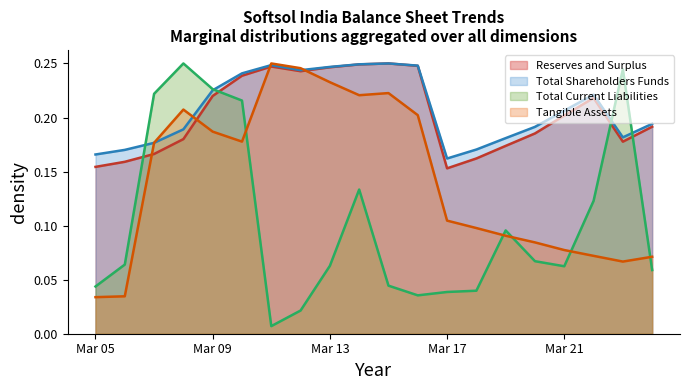

Reading left to right, what are all the values shown in this chart?

Reserves and Surplus: Mar 05=0.2	Mar 06=0.2	Mar 07=0.2	Mar 08=0.2	Mar 09=0.2	Mar 10=0.2	Mar 11=0.2	Mar 12=0.2	Mar 13=0.2	Mar 14=0.2	Mar 15=0.2	Mar 16=0.2	Mar 17=0.2	Mar 18=0.2	Mar 19=0.2	Mar 20=0.2	Mar 21=0.2	Mar 22=0.2	Mar 23=0.2	Mar 24=0.2
Total Shareholders Funds: Mar 05=0.2	Mar 06=0.2	Mar 07=0.2	Mar 08=0.2	Mar 09=0.2	Mar 10=0.2	Mar 11=0.2	Mar 12=0.2	Mar 13=0.2	Mar 14=0.2	Mar 15=0.2	Mar 16=0.2	Mar 17=0.2	Mar 18=0.2	Mar 19=0.2	Mar 20=0.2	Mar 21=0.2	Mar 22=0.2	Mar 23=0.2	Mar 24=0.2
Total Current Liabilities: Mar 05=0.0	Mar 06=0.1	Mar 07=0.2	Mar 08=0.2	Mar 09=0.2	Mar 10=0.2	Mar 11=0.0	Mar 12=0.0	Mar 13=0.1	Mar 14=0.1	Mar 15=0.0	Mar 16=0.0	Mar 17=0.0	Mar 18=0.0	Mar 19=0.1	Mar 20=0.1	Mar 21=0.1	Mar 22=0.1	Mar 23=0.2	Mar 24=0.1
Tangible Assets: Mar 05=0.0	Mar 06=0.0	Mar 07=0.2	Mar 08=0.2	Mar 09=0.2	Mar 10=0.2	Mar 11=0.2	Mar 12=0.2	Mar 13=0.2	Mar 14=0.2	Mar 15=0.2	Mar 16=0.2	Mar 17=0.1	Mar 18=0.1	Mar 19=0.1	Mar 20=0.1	Mar 21=0.1	Mar 22=0.1	Mar 23=0.1	Mar 24=0.1